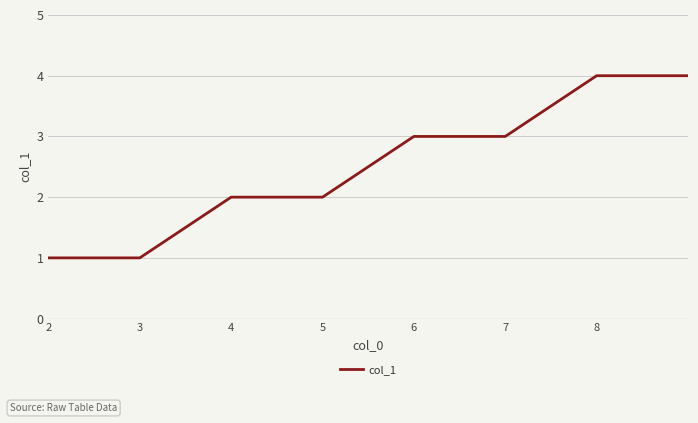

What is the difference between the maximum and minimum values?

3